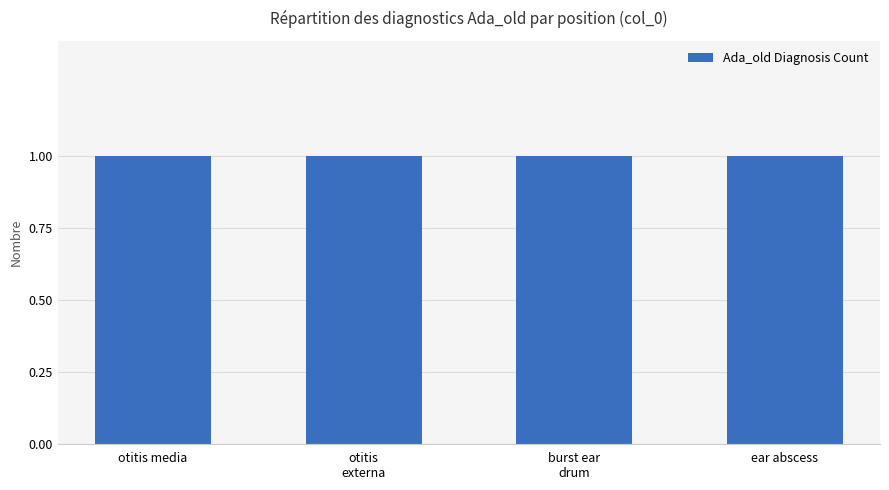

What is the sum of all values?

4